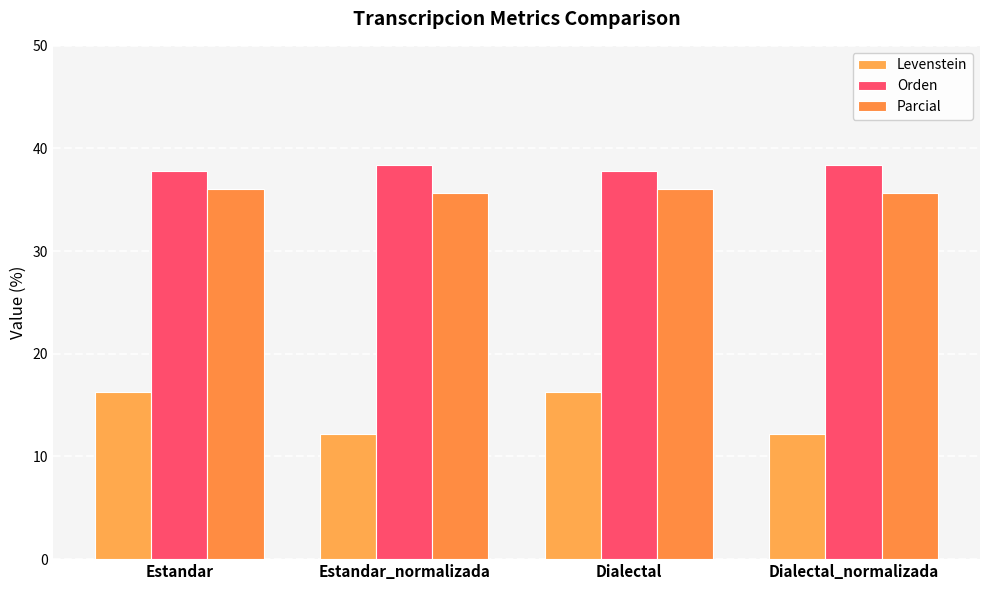

How many categories are shown in the chart?

4